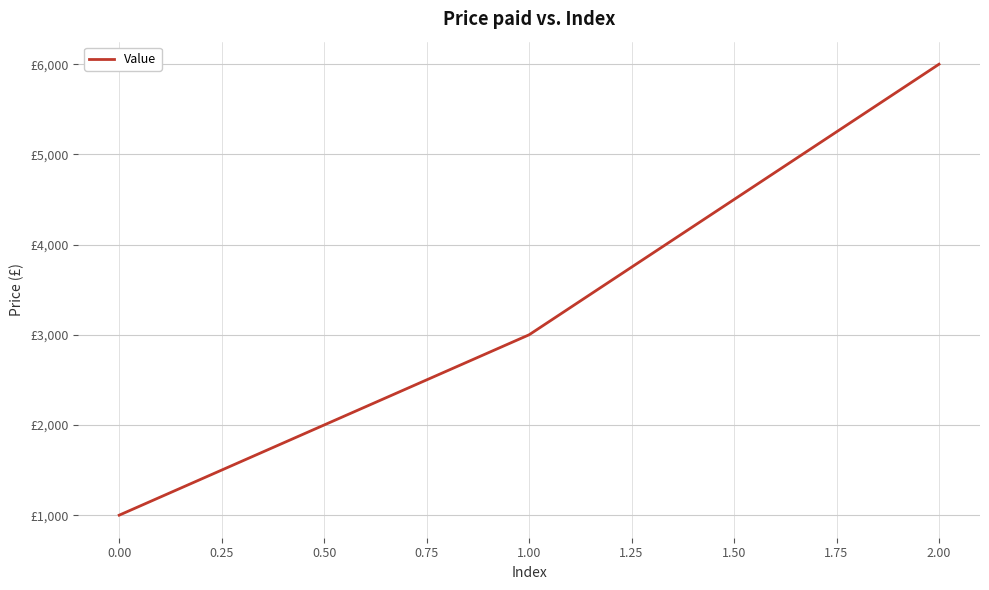

Reading left to right, list all the values displayed in this chart.

1000	3000	6000